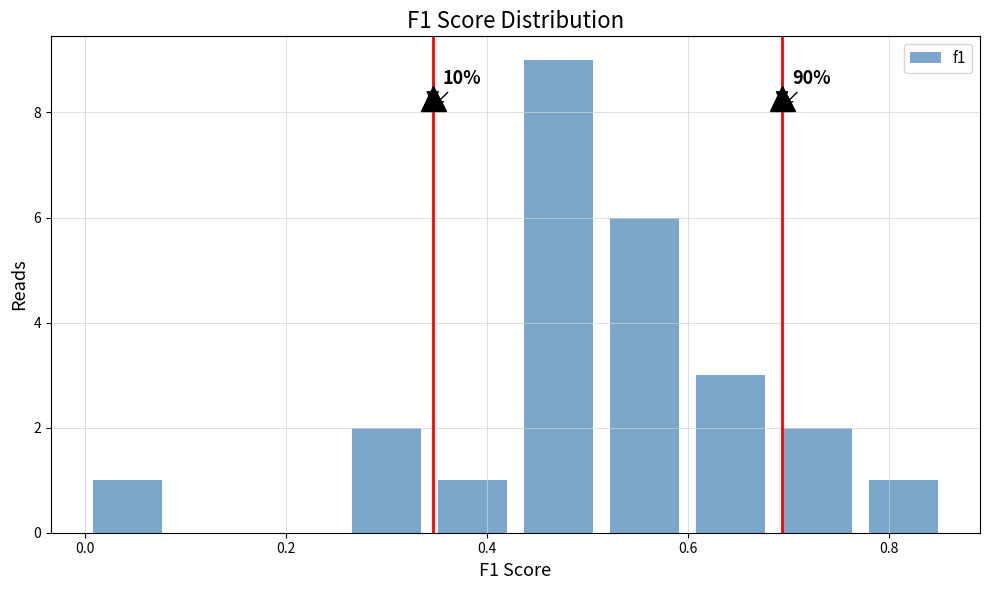

Which range on the x-axis has the tallest bar?

0.42 to 0.52